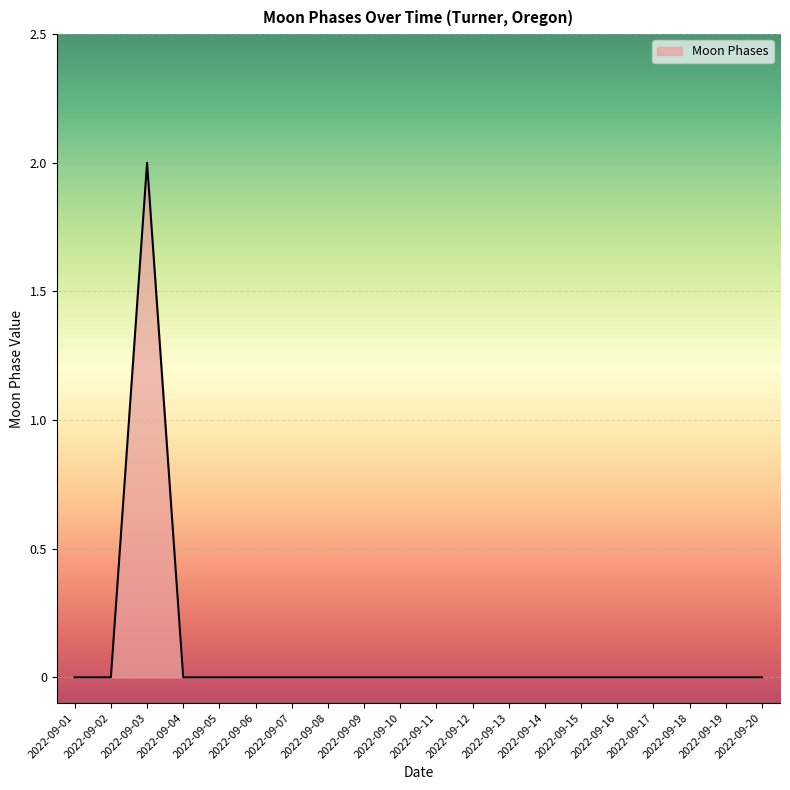

What is the maximum value shown in the chart?

2